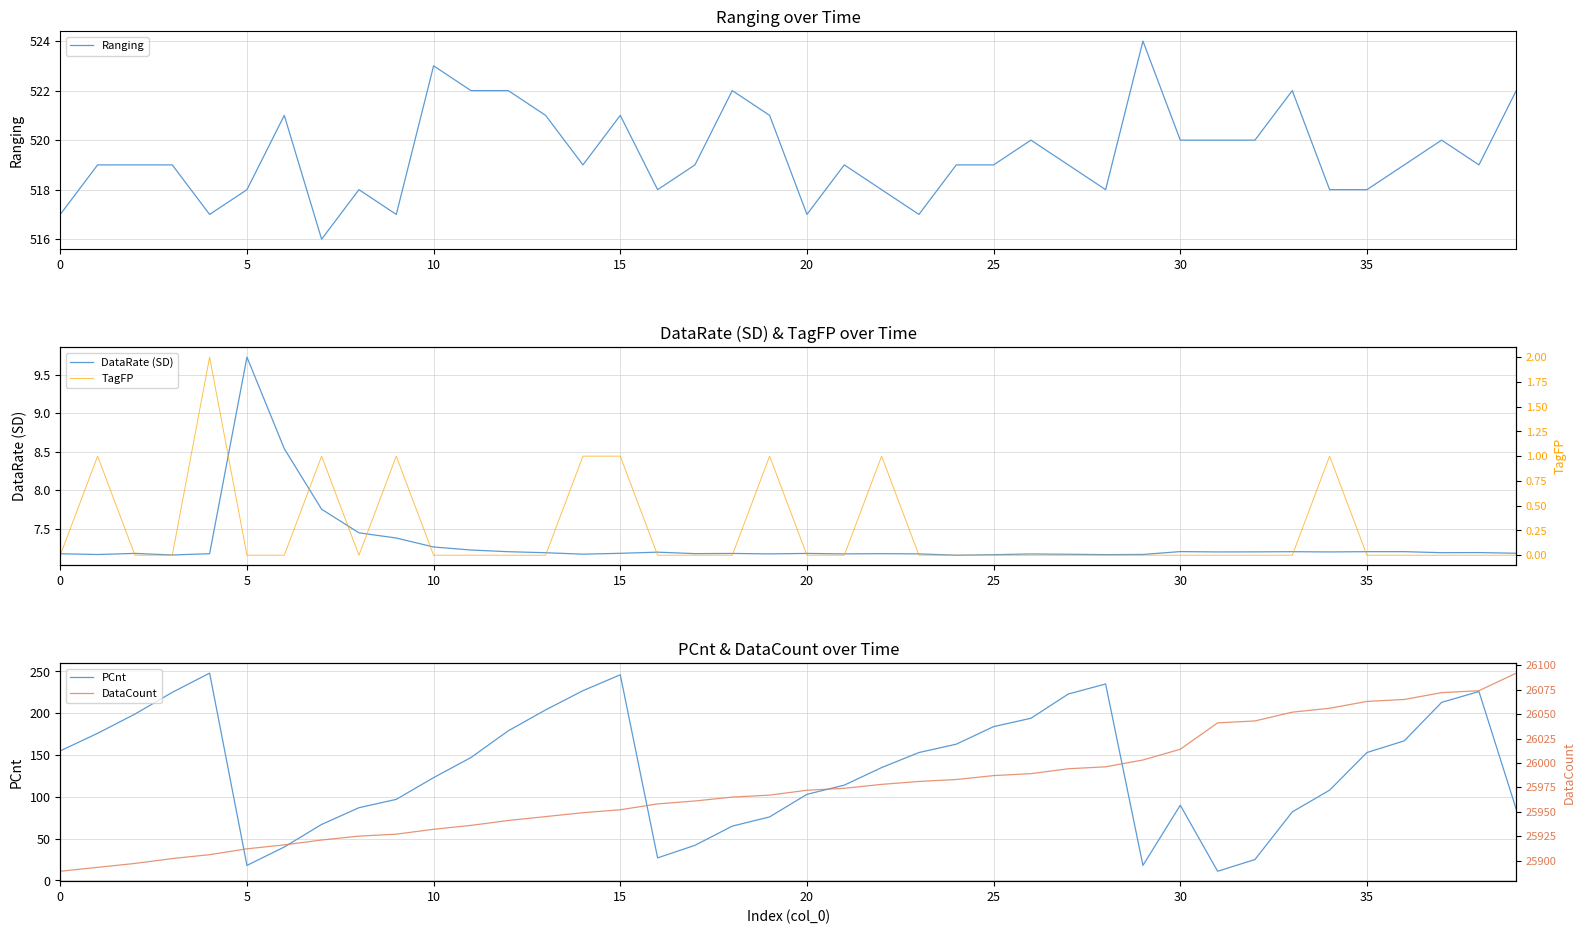

What is the label of the 3rd point from the right?

37